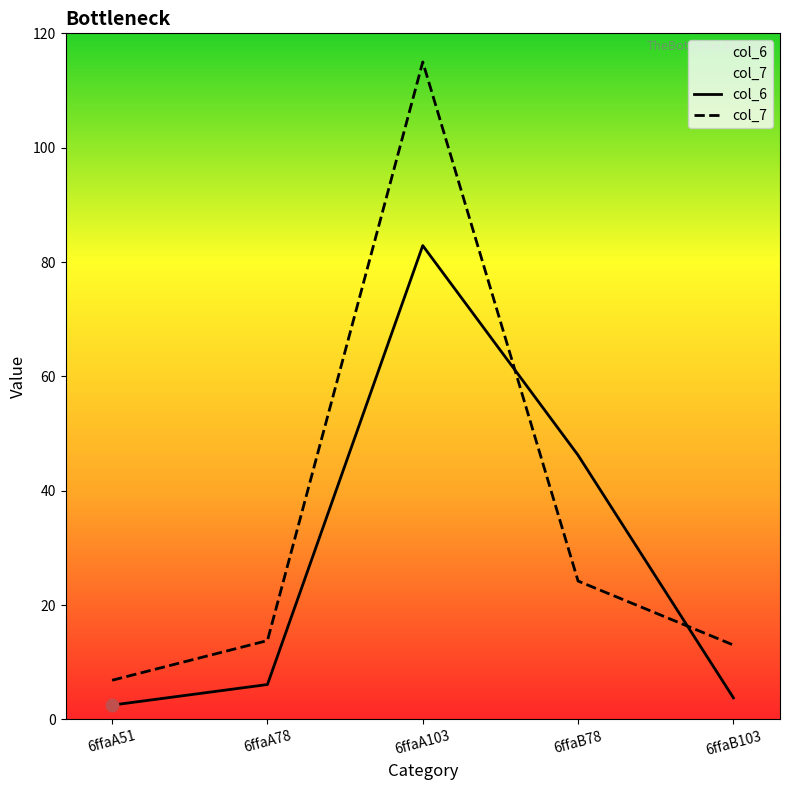

At how many categories does at least one series exceed 83?

1